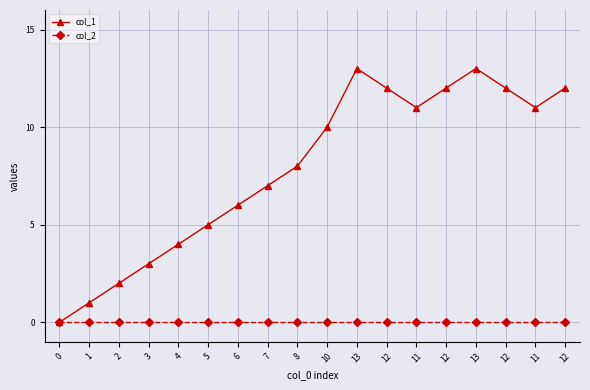

Does the chart display data point markers on the line(s)?

Yes